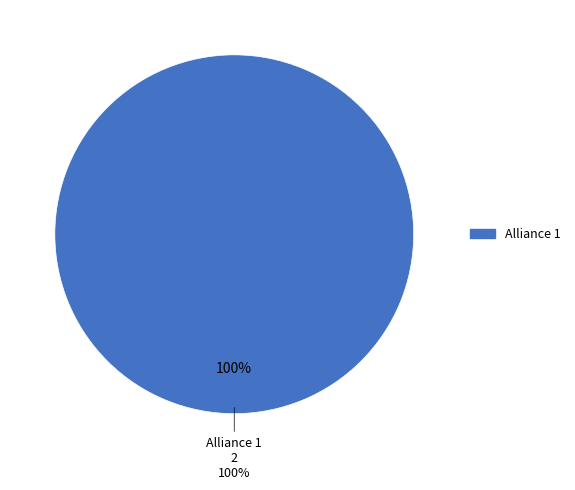

True or false: Alliance 1 accounts for 85% of the total.

False